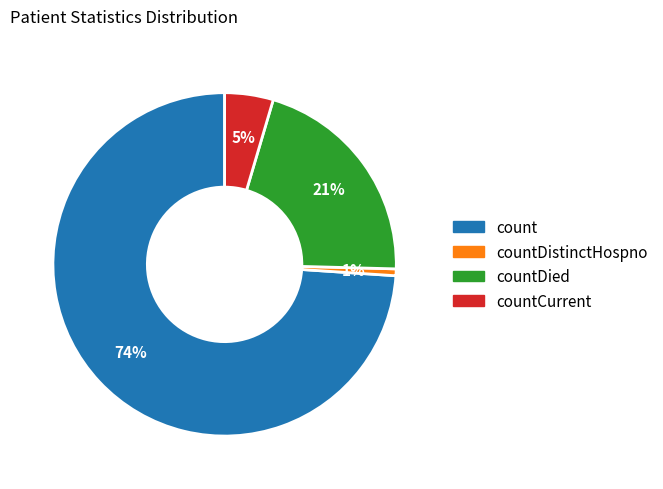

Is there a majority slice in this chart?

Yes